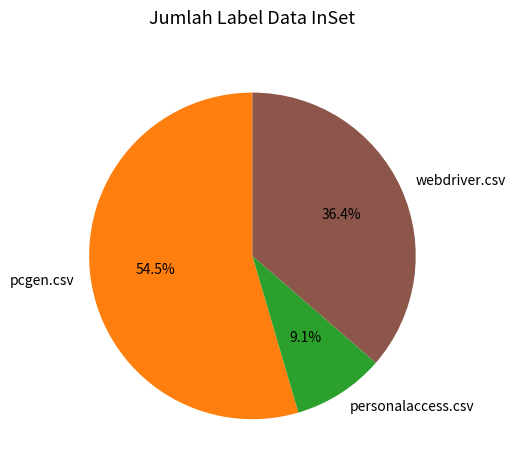

How much of the chart is everything except webdriver.csv?

63.6%